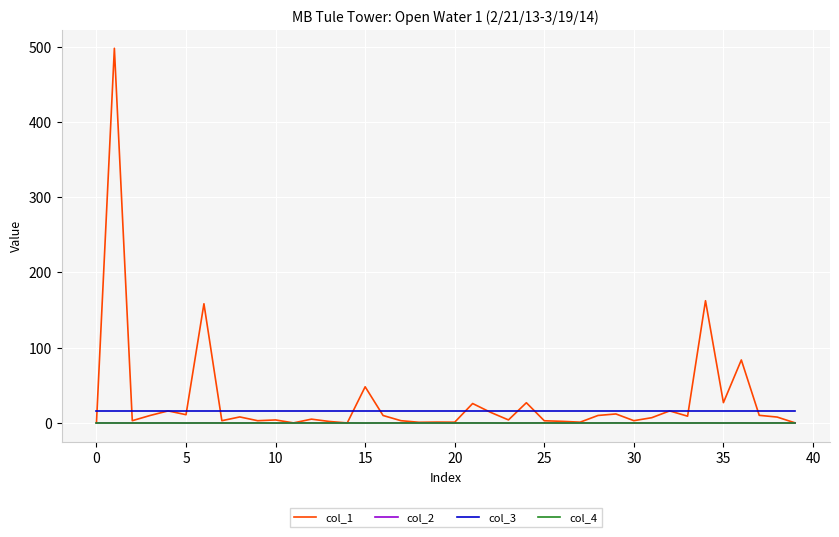

What is the greatest value displayed?

497.8